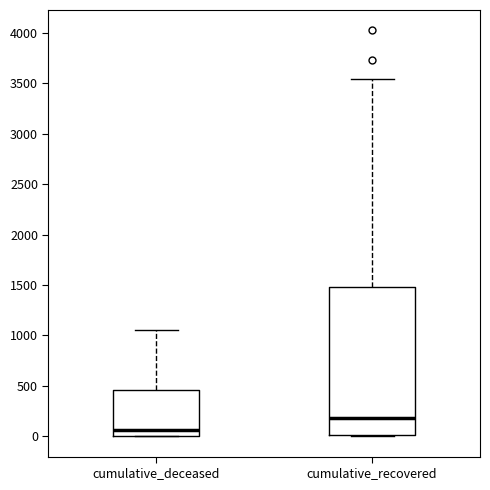

Which box is the tallest, from its lower edge to its upper edge?

cumulative_recovered